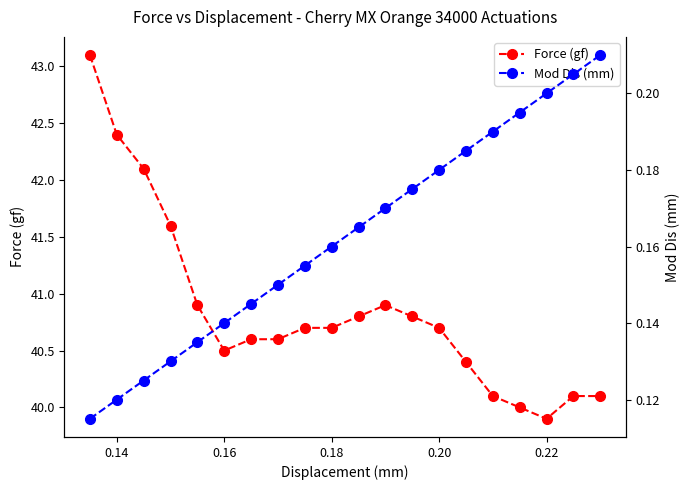

What is the maximum value for Force (gf)?

43.1